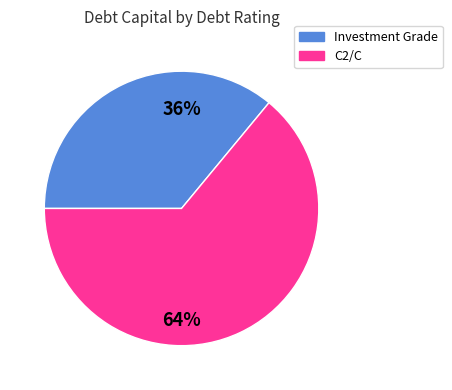

To the nearest percent, what is the difference between the largest and smallest slice percentages?

28%